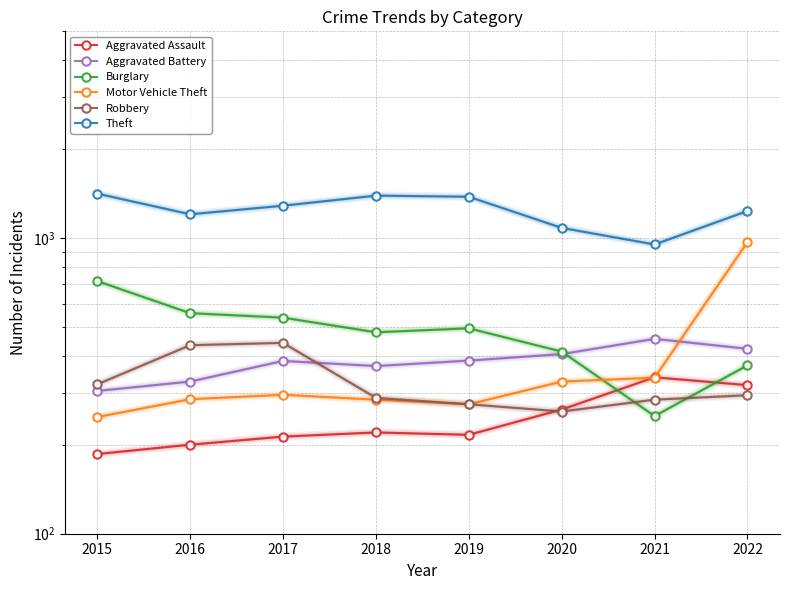

Between which two adjacent categories do Motor Vehicle Theft and Burglary first intersect?

2020 and 2021